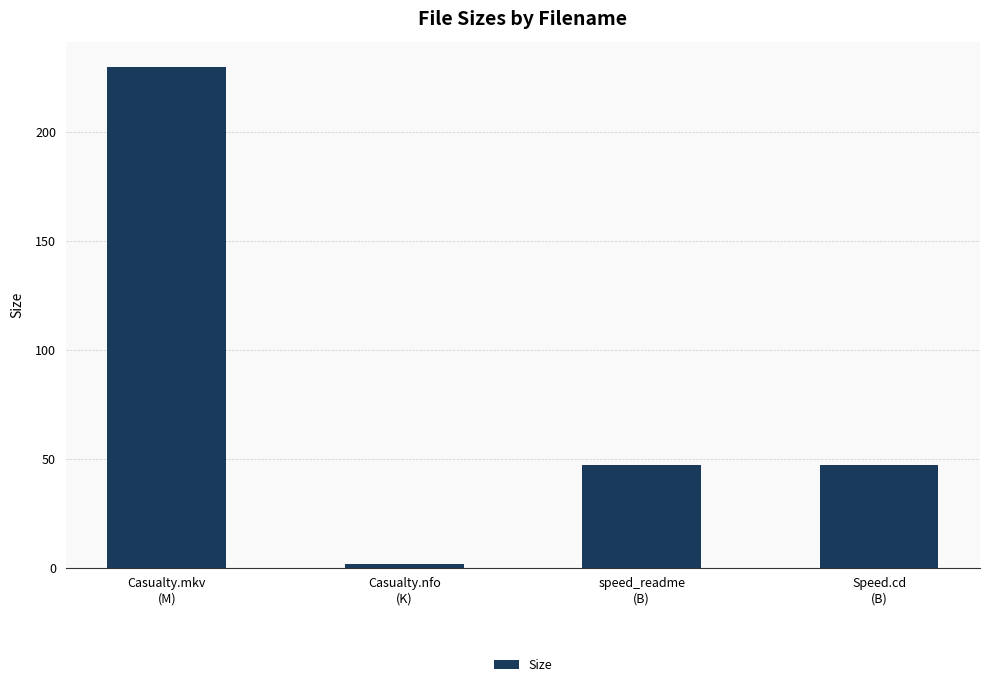

How many bars are there in total?

4